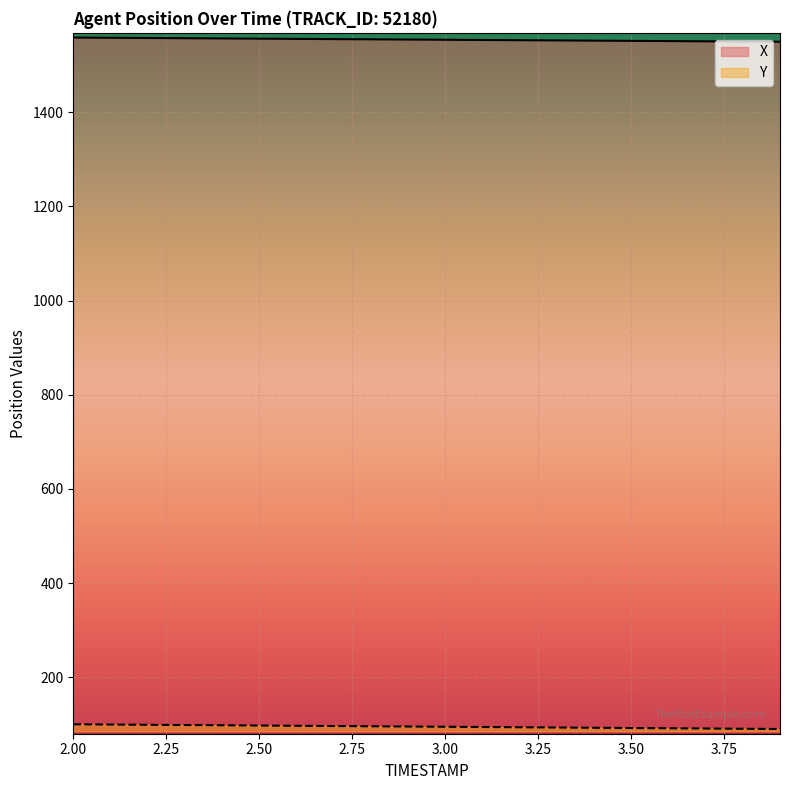

Reading left to right, extract all data points from this chart.

X: 1558.3	1557.9	1557.4	1556.9	1556.5	1556.0	1555.5	1555.1	1554.6	1554.1	1553.7	1553.2	1552.7	1552.3	1551.8	1551.3	1550.8	1550.4	1549.9	1549.5
Y: 100.1	99.6	99.0	98.5	98.0	97.5	96.9	96.4	95.9	95.4	94.8	94.3	93.8	93.2	92.7	92.2	91.7	91.1	90.6	90.1